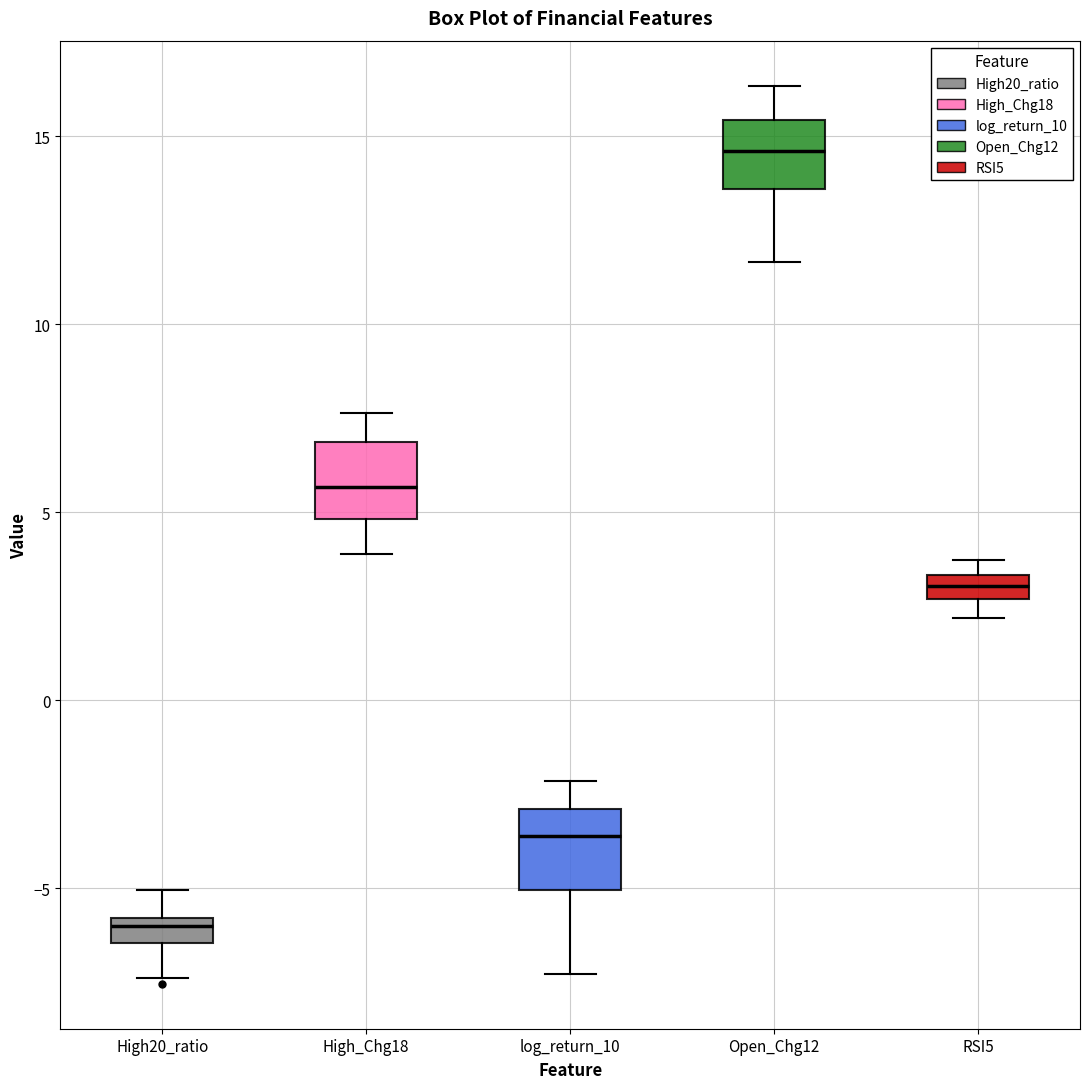

Where is the lower edge of the box for High_Chg18 on the y-axis? The values are not printed on the chart, so give them approximately, as read against the axis.

5.0